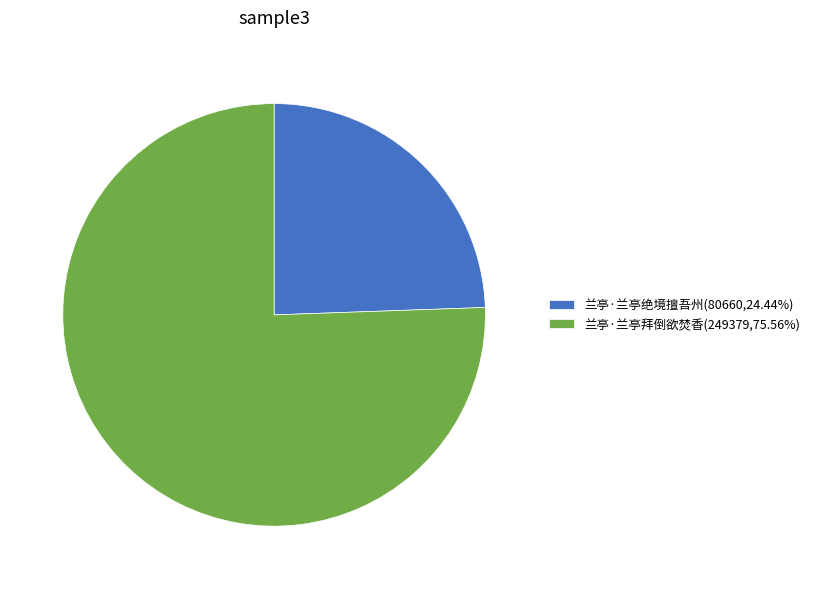

What is the ratio of the value at 兰亭·兰亭绝境擅吾州(80660,24.44%) to the value at 兰亭·兰亭拜倒欲焚香(249379,75.56%)?

0.3